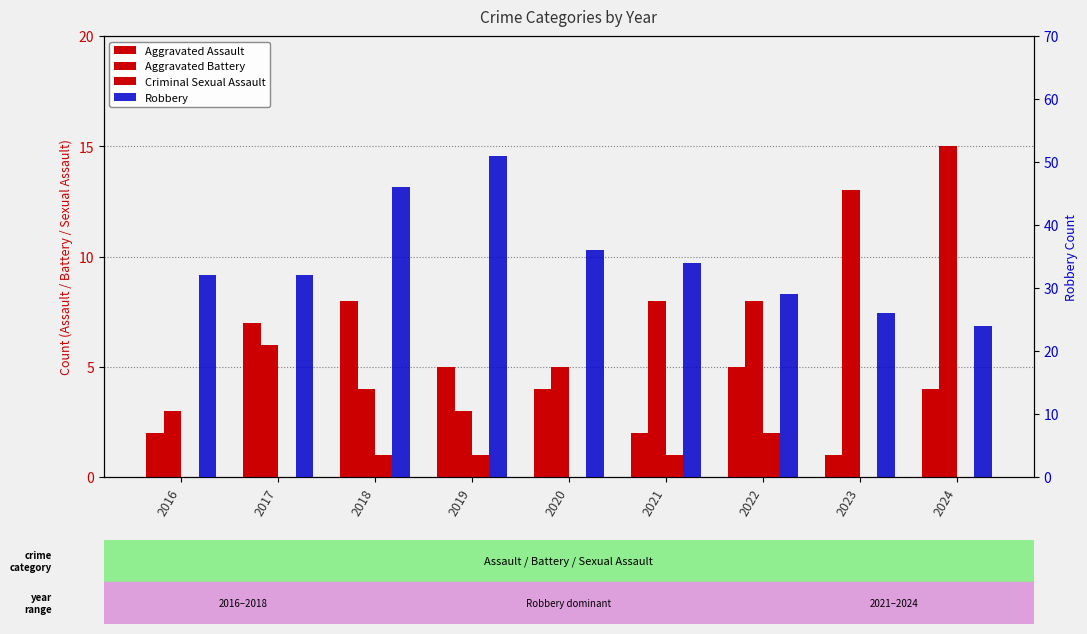

What is the difference between the highest and lowest values at 2017?

32